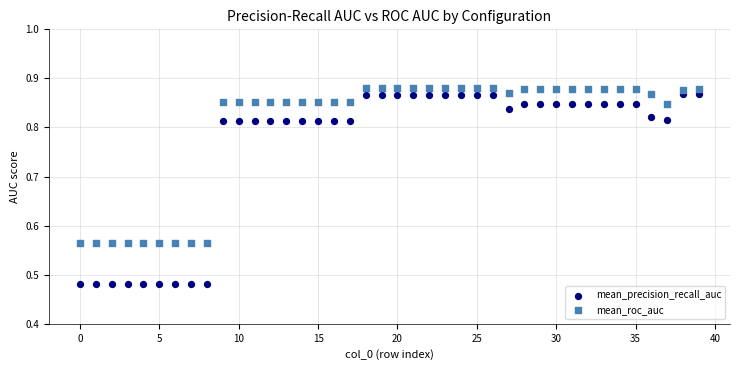

Across all data points, what is the range of Y values (max minus min)?

0.4